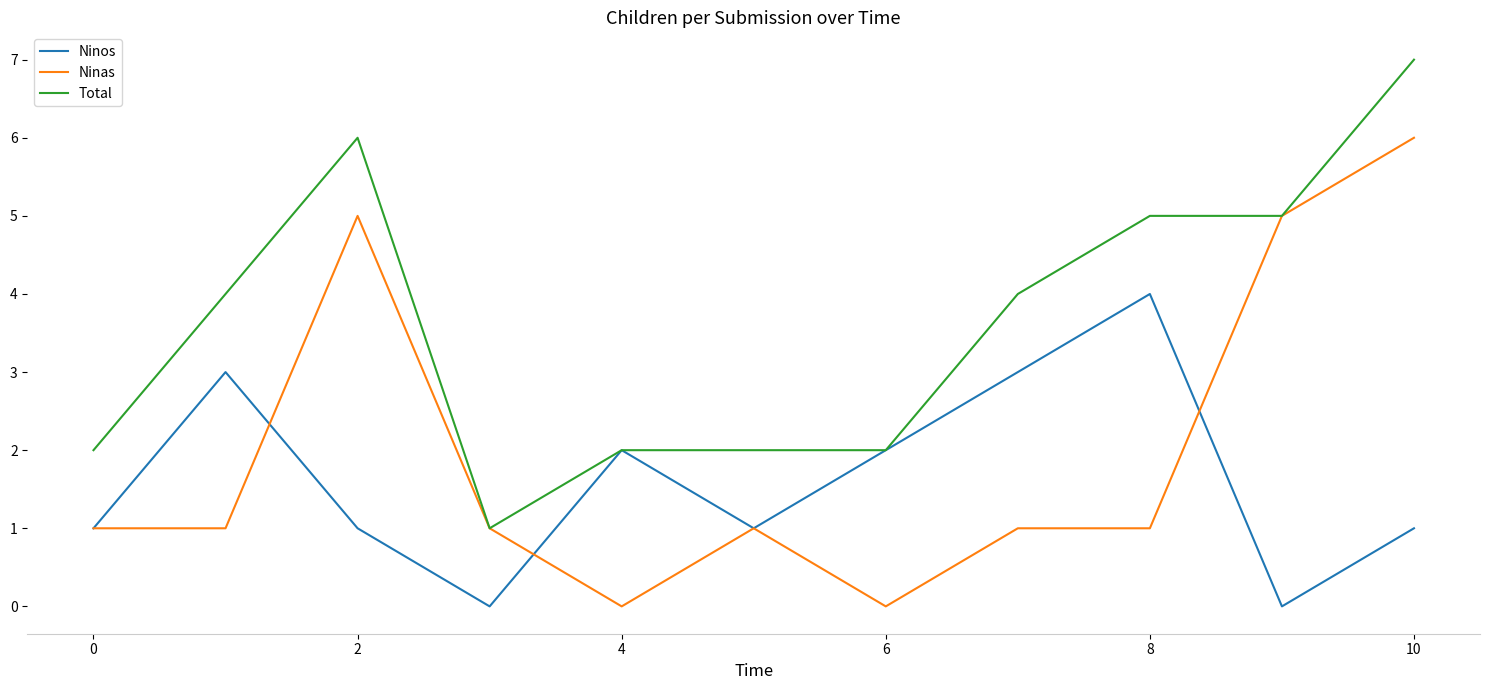

What is the difference between the maximum and minimum values in the Total series?

6